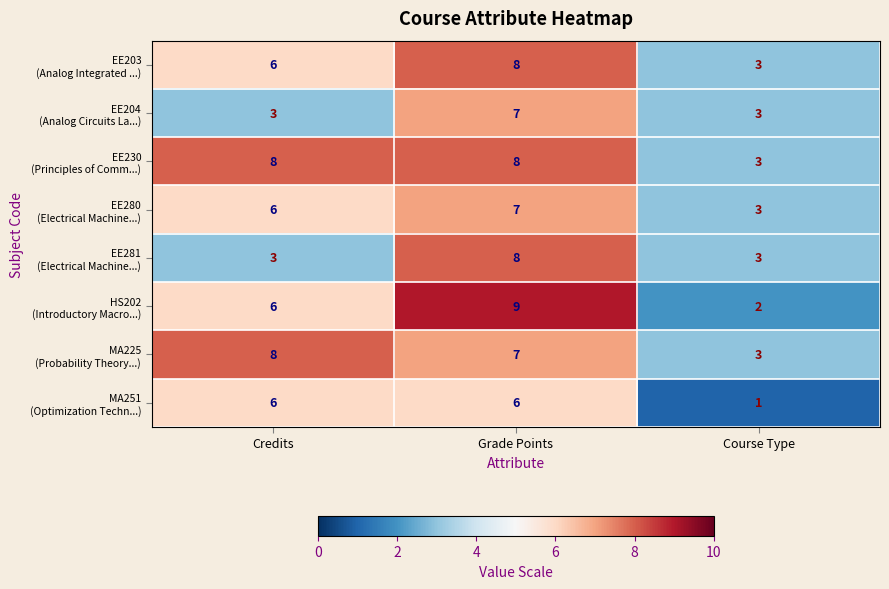

What is the spread (max minus min) of values at Grade Points?

3